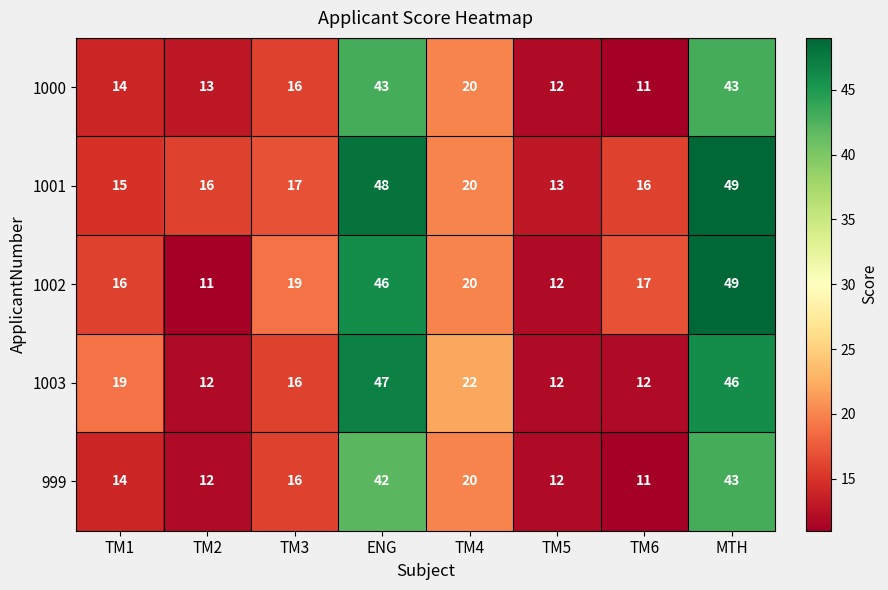

Count the number of categories in the chart.

8